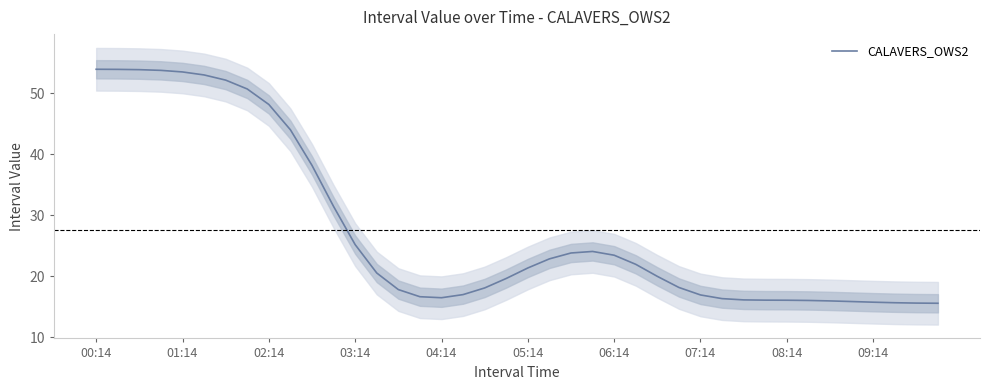

At which category does the chart reach its peak across all series?

00:14